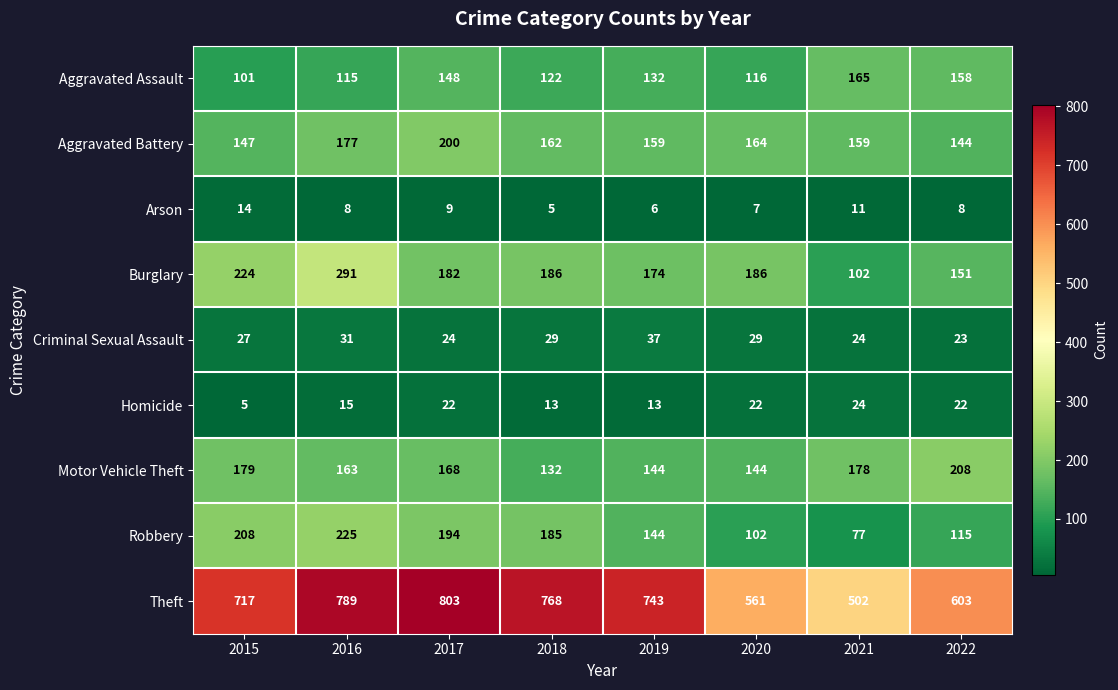

What is the spread (max minus min) of values at 2018?

763